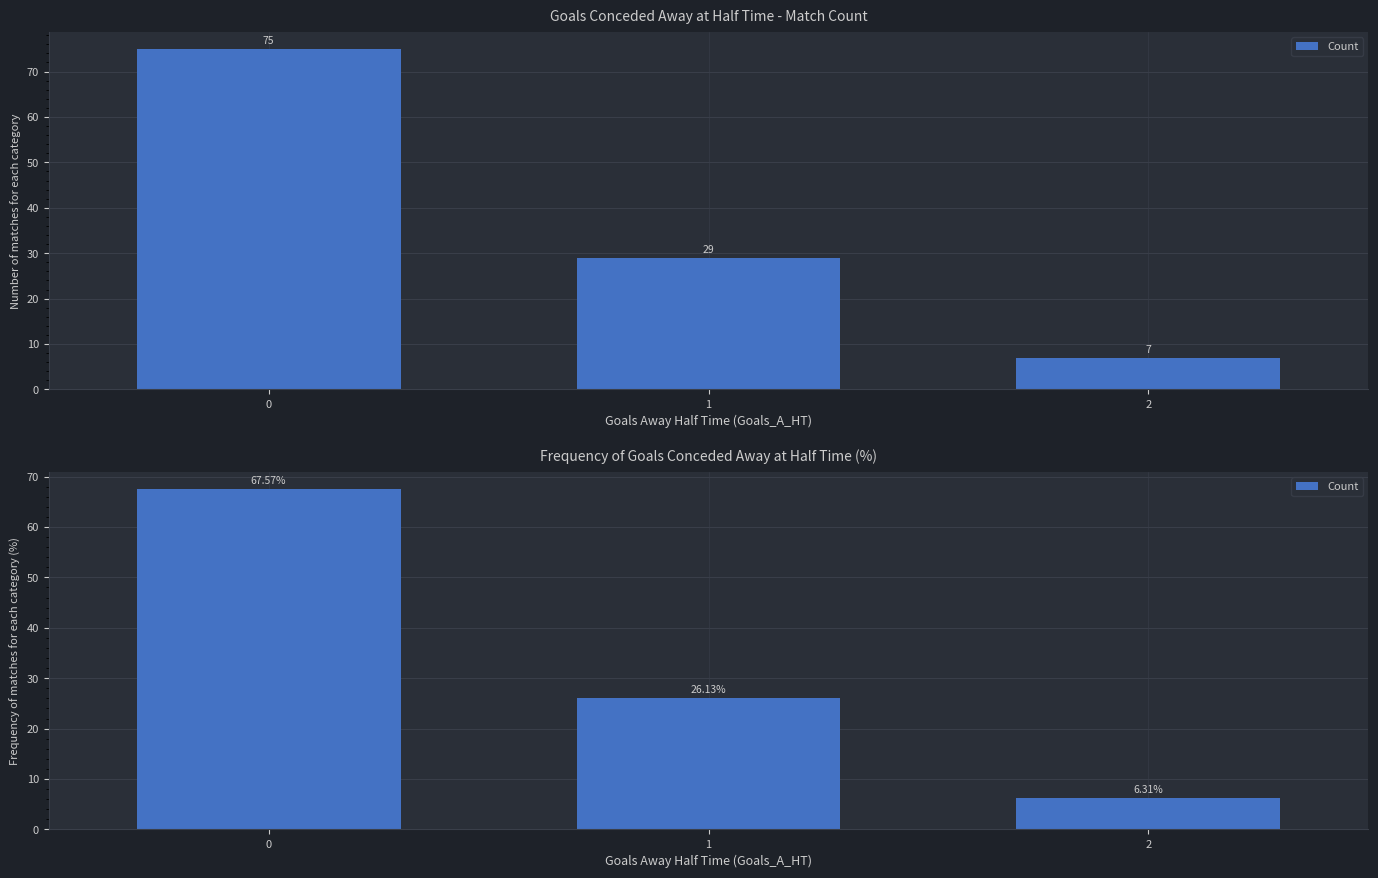

What is the greatest value displayed?

67.6